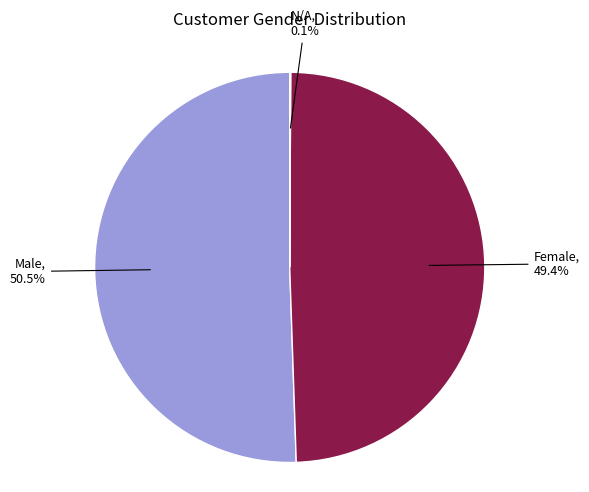

Is there any slice that represents more than half of the pie?

Yes